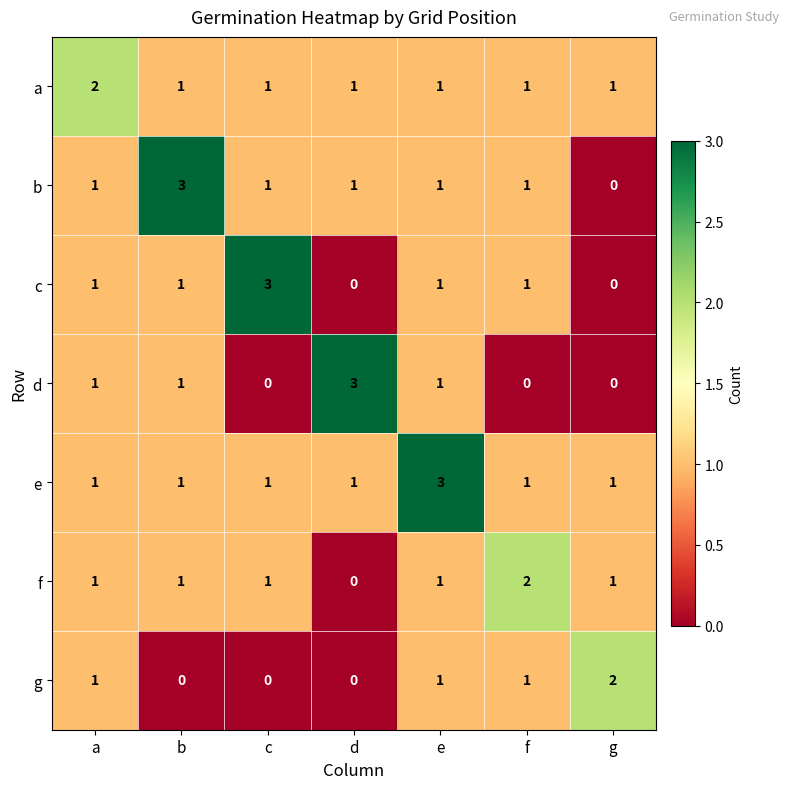

What is the greatest value displayed?

3